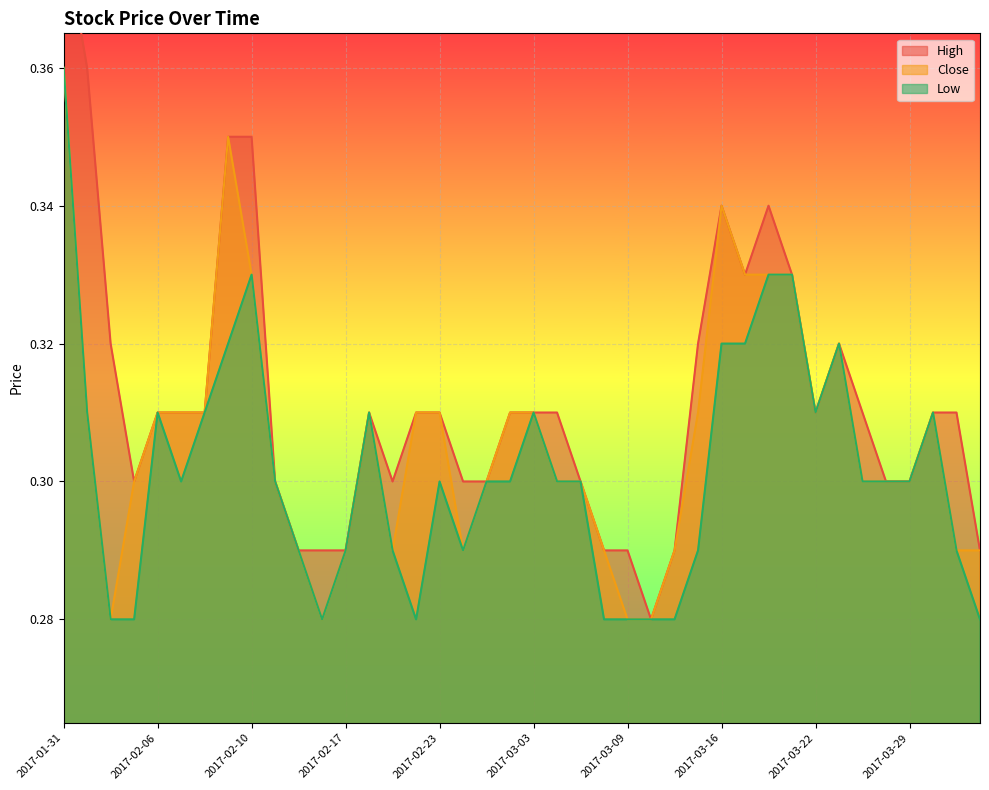

True or false: Close and High cross at least once.

False